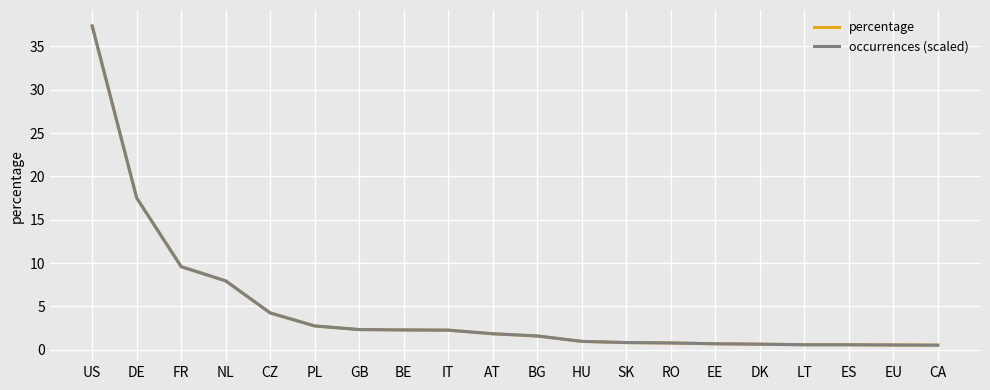

What position from the left is AT?

10